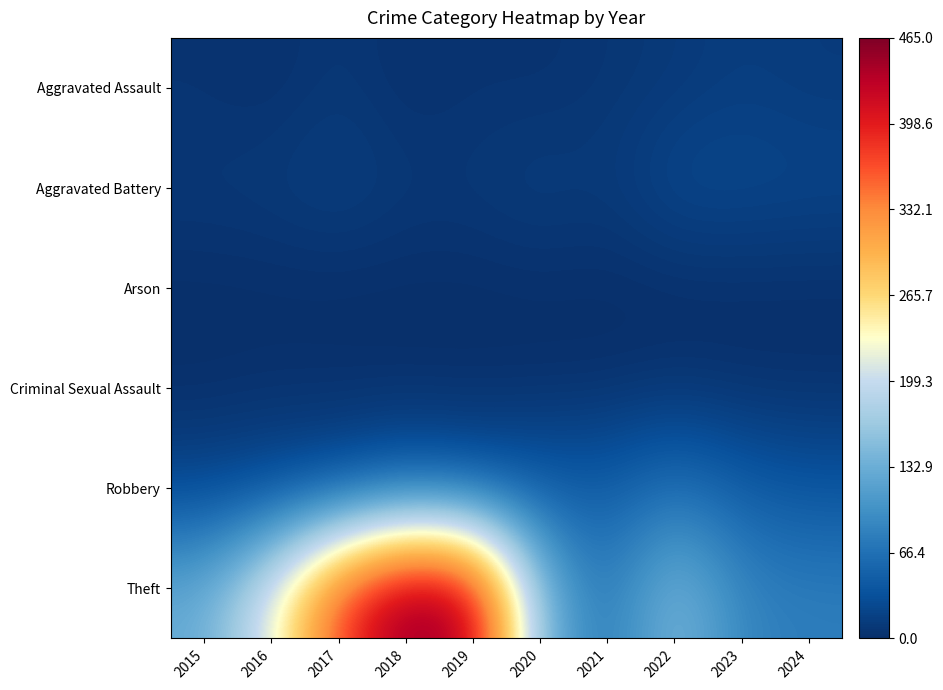

Reading left to right, transcribe all the data shown in this chart.

Aggravated Assault: 2015=5	2016=2	2017=9	2018=2	2019=5	2020=4	2021=7	2022=10	2023=15	2024=12
Aggravated Battery: 2015=9	2016=11	2017=16	2018=9	2019=9	2020=14	2021=10	2022=25	2023=24	2024=22
Arson: 2015=0	2016=0	2017=0	2018=0	2019=0	2020=1	2021=0	2022=0	2023=1	2024=1
Criminal Sexual Assault: 2015=0	2016=2	2017=1	2018=0	2019=0	2020=0	2021=1	2022=4	2023=2	2024=2
Robbery: 2015=22	2016=27	2017=33	2018=50	2019=41	2020=45	2021=46	2022=67	2023=46	2024=38
Theft: 2015=130	2016=220	2017=376	2018=465	2019=441	2020=142	2021=70	2022=151	2023=86	2024=80